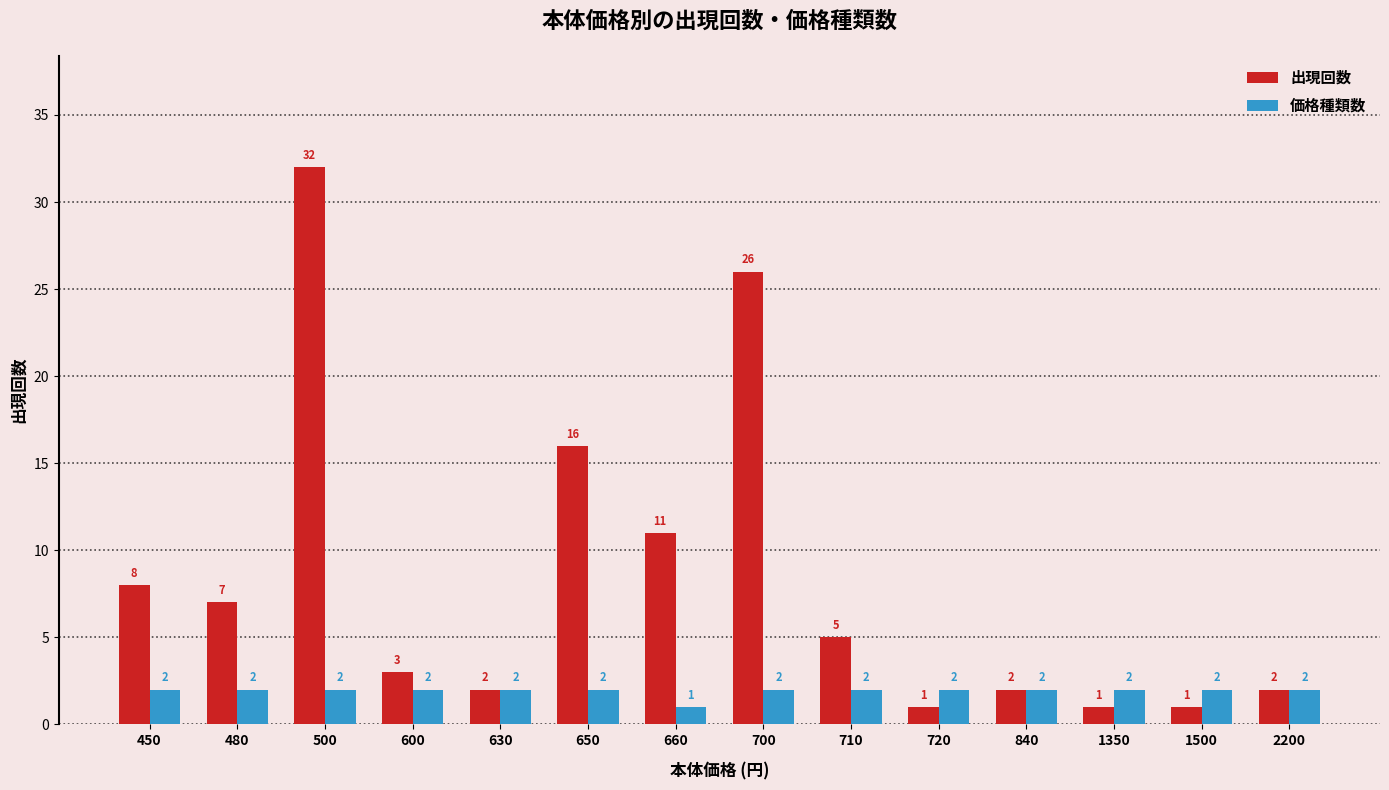

Count the number of categories in the chart.

14